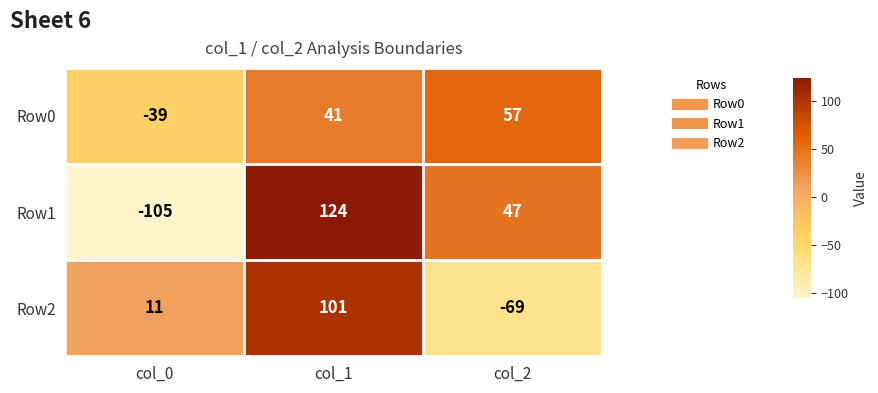

At which label is Row1 closest to 9?

col_2